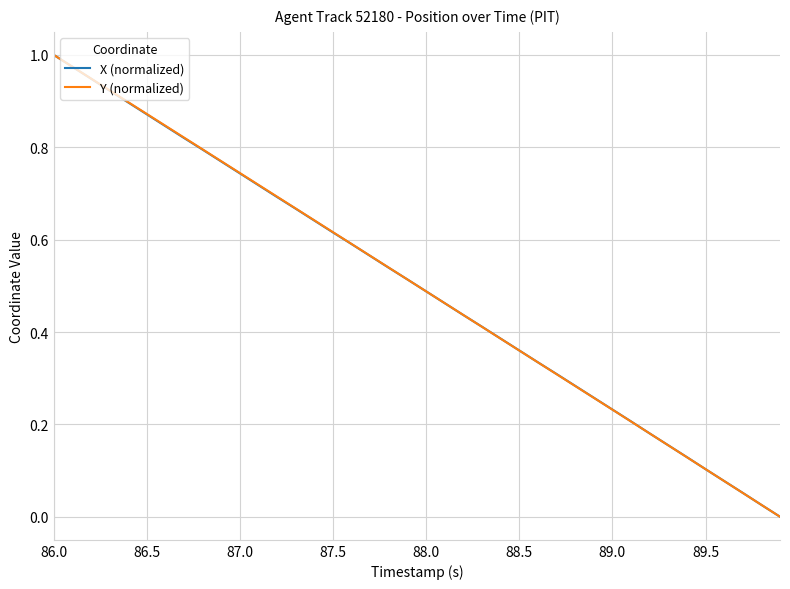

After their last crossing, which series has the higher values: Y (normalized) or X (normalized)?

Y (normalized)